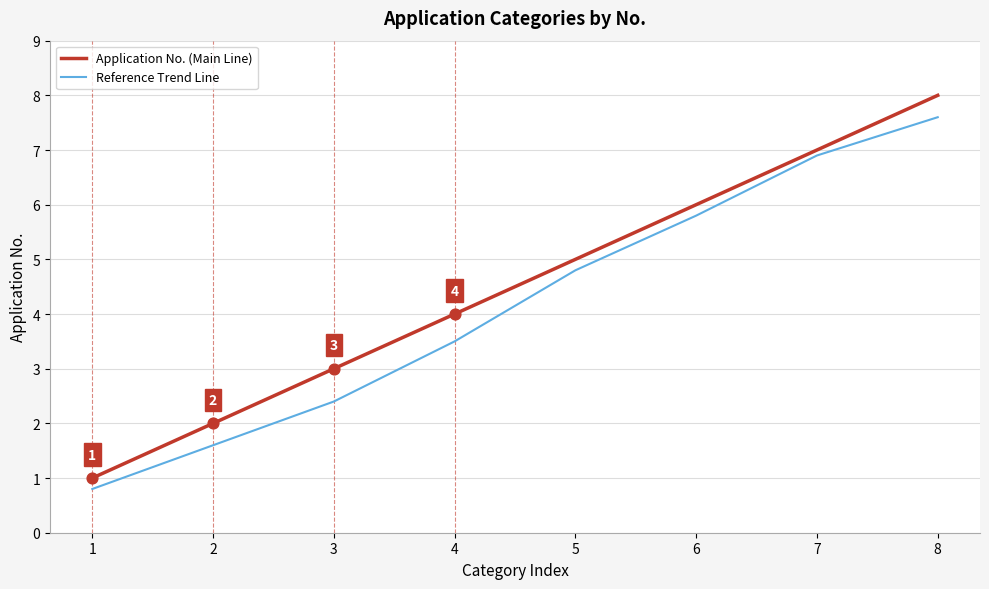

Which series has the widest spread of values?

Application No. (Main Line)